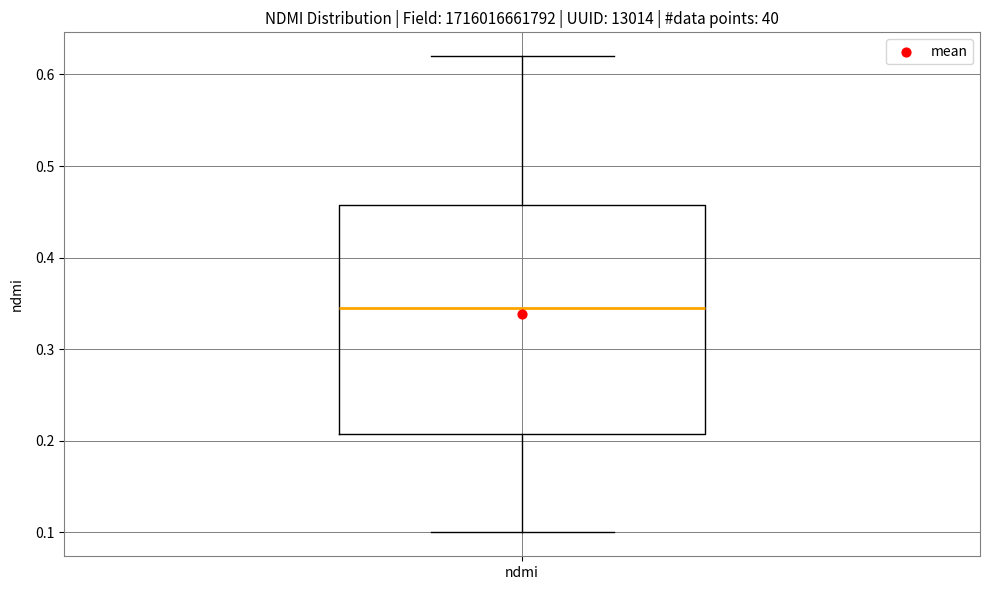

Where does the median line of the box for ndmi sit on the y-axis? The values are not printed on the chart, so give them approximately, as read against the axis.

0.35